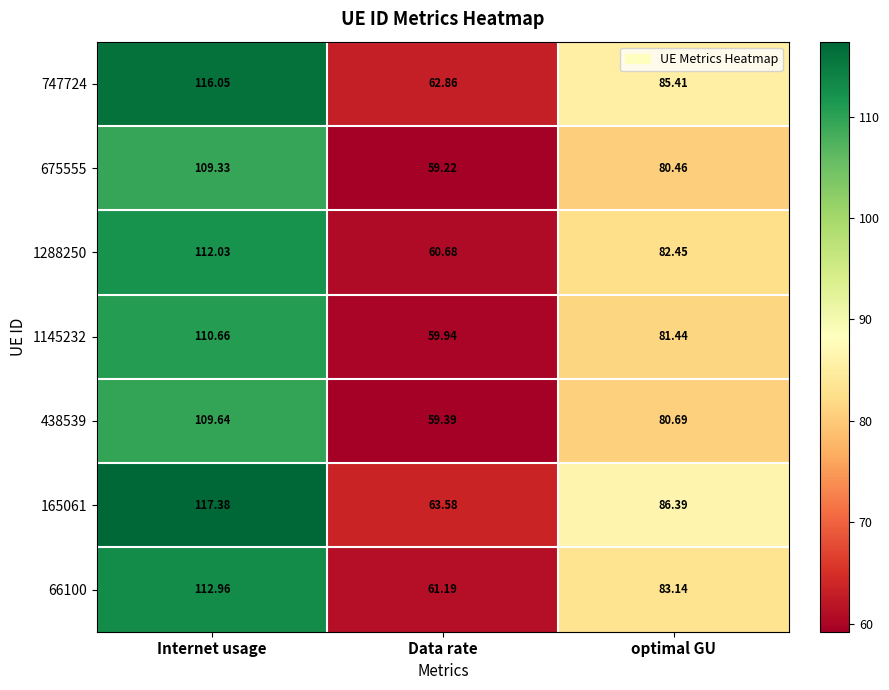

How many series are shown in this chart?

7